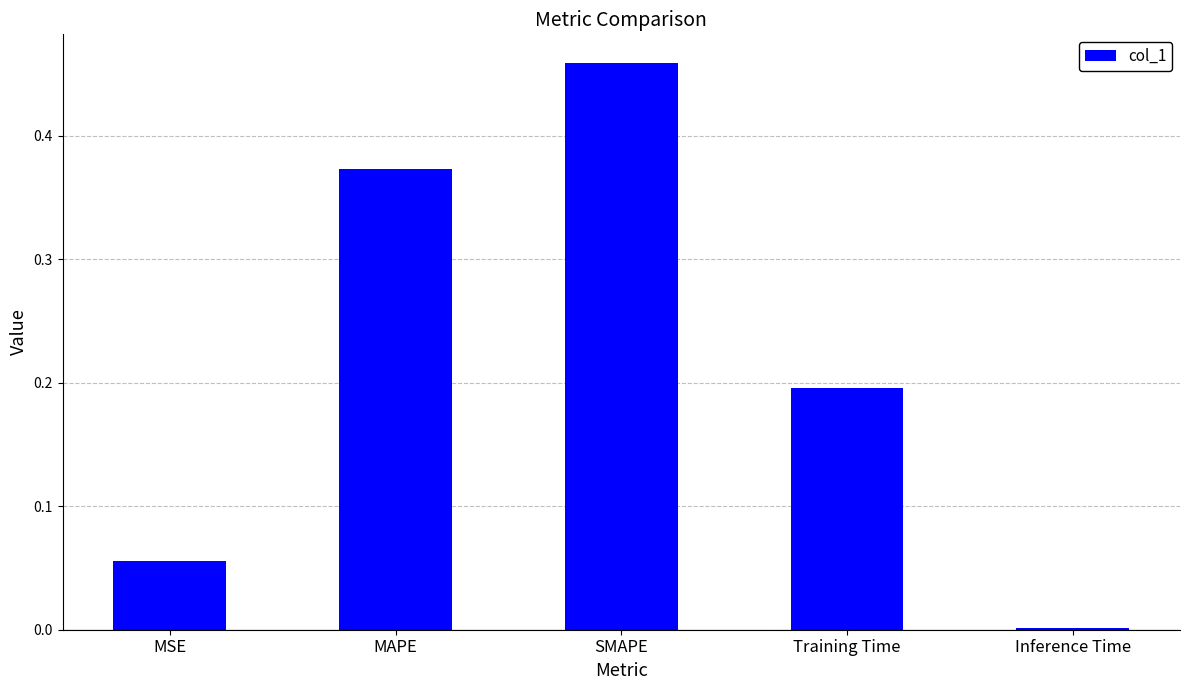

Which label corresponds to the largest value in the chart?

SMAPE